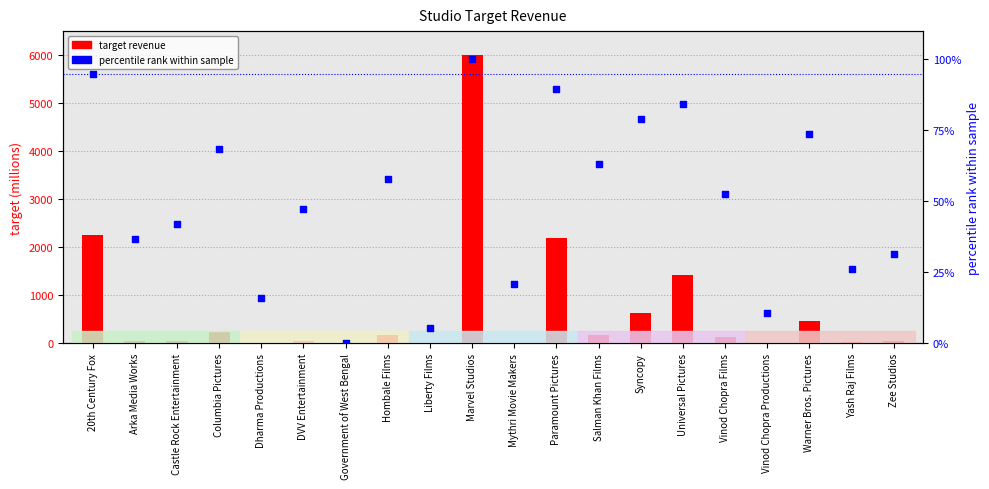

What is the total value across all series at Salman Khan Films?

229.6